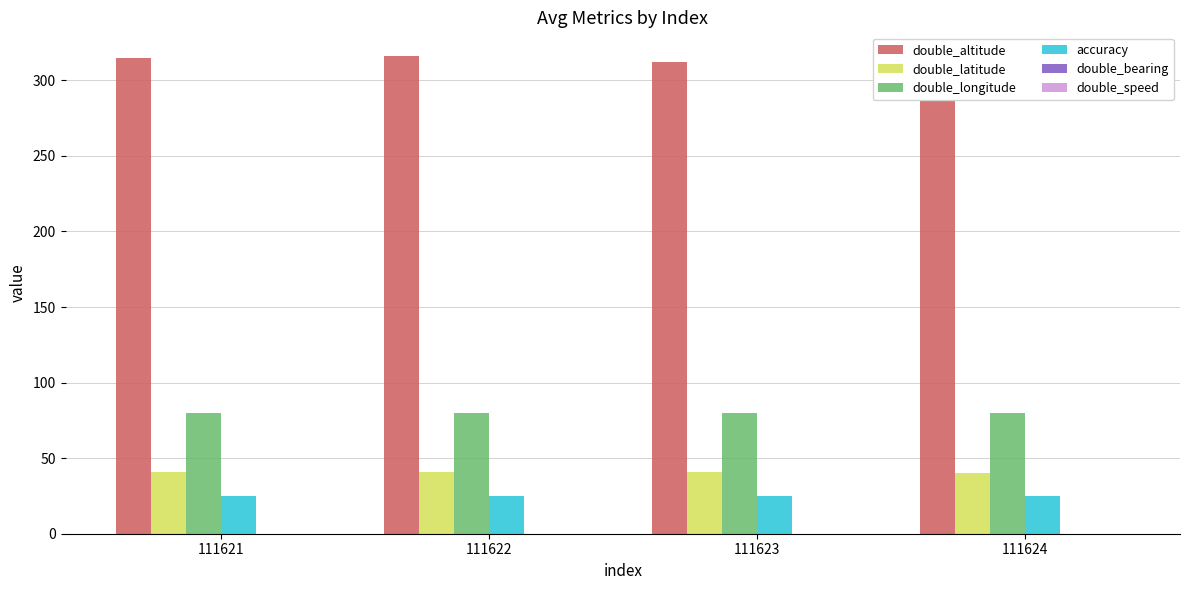

Is the value of double_altitude at 111623 greater than the value of double_latitude at 111624?

Yes